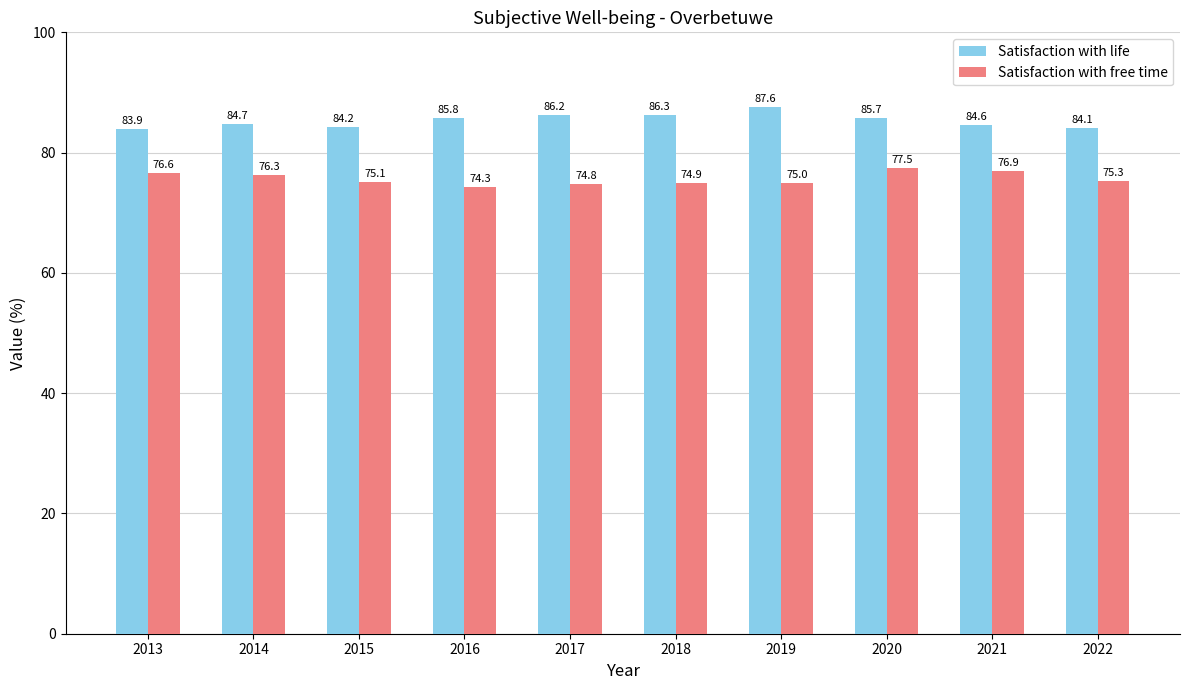

Reading right to left, list all the values displayed in this chart.

Satisfaction with life: 2022=84.1	2021=84.6	2020=85.7	2019=87.6	2018=86.3	2017=86.2	2016=85.8	2015=84.2	2014=84.7	2013=83.9
Satisfaction with free time: 2022=75.3	2021=76.9	2020=77.5	2019=75.0	2018=74.9	2017=74.8	2016=74.3	2015=75.1	2014=76.3	2013=76.6